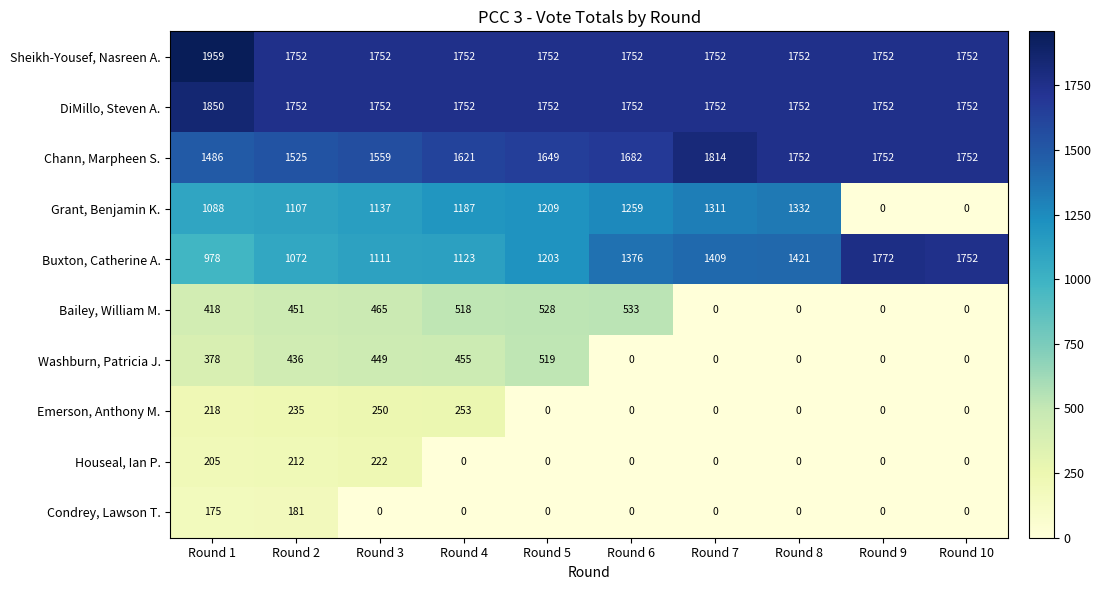

At which category is the sum across all series the highest?

Round 1